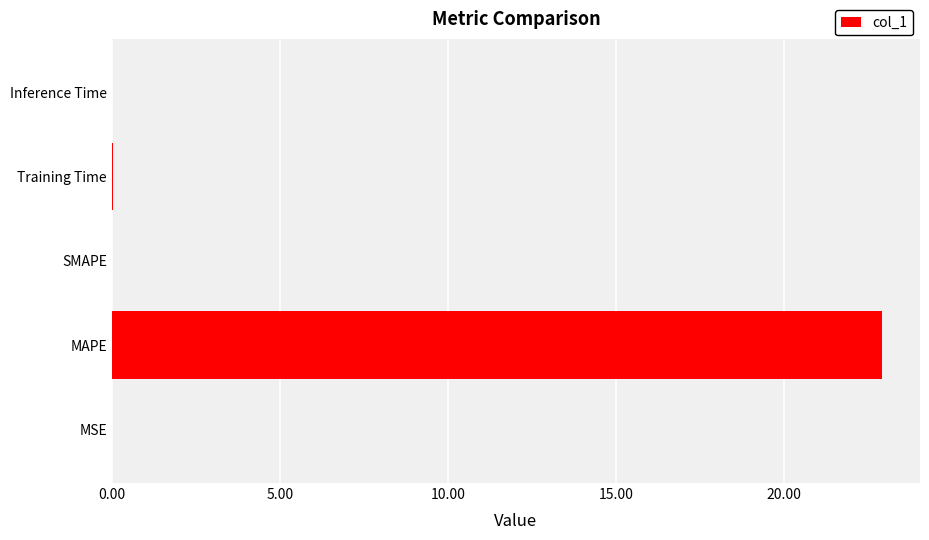

What is the maximum value shown in the chart?

22.9